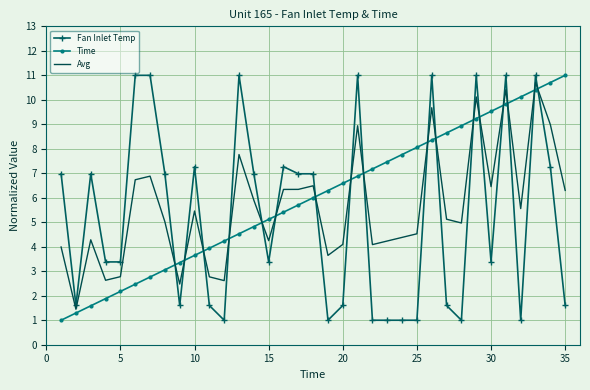

What is the difference between the maximum and minimum values in the Time series?

10.0